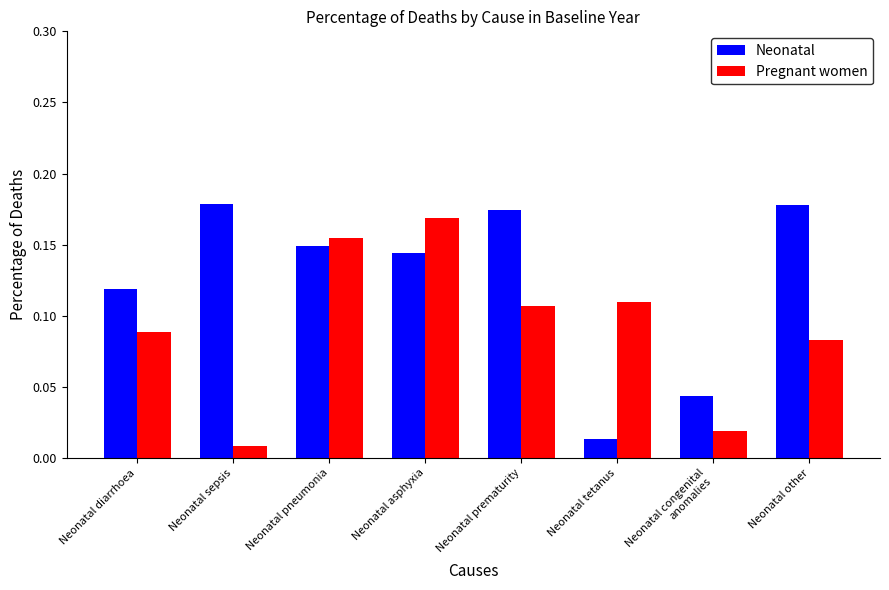

Which series has the widest spread of values?

Neonatal